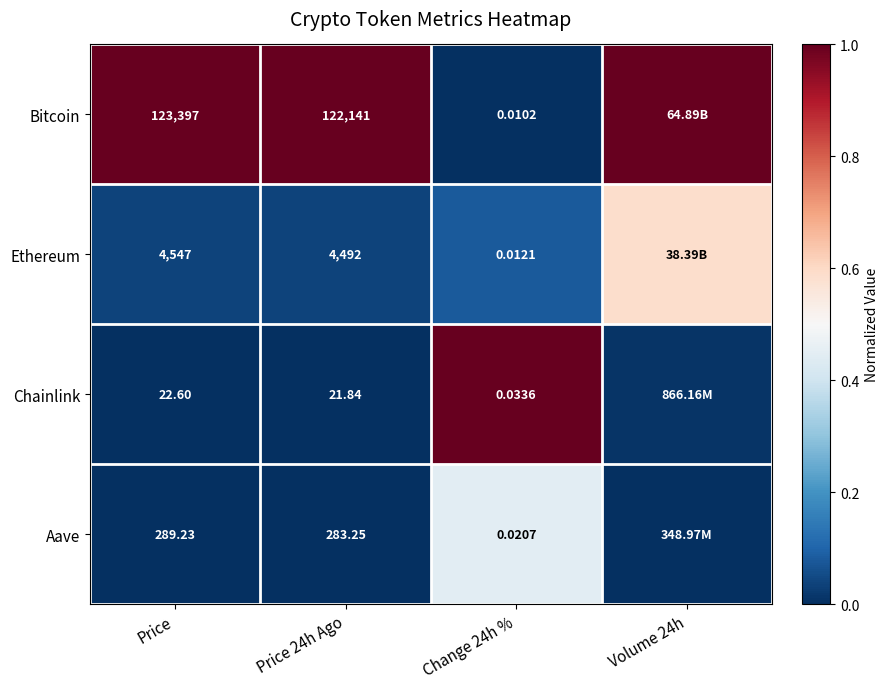

Is the value of Chainlink at Price 24h Ago greater than the value of Bitcoin at Price?

No